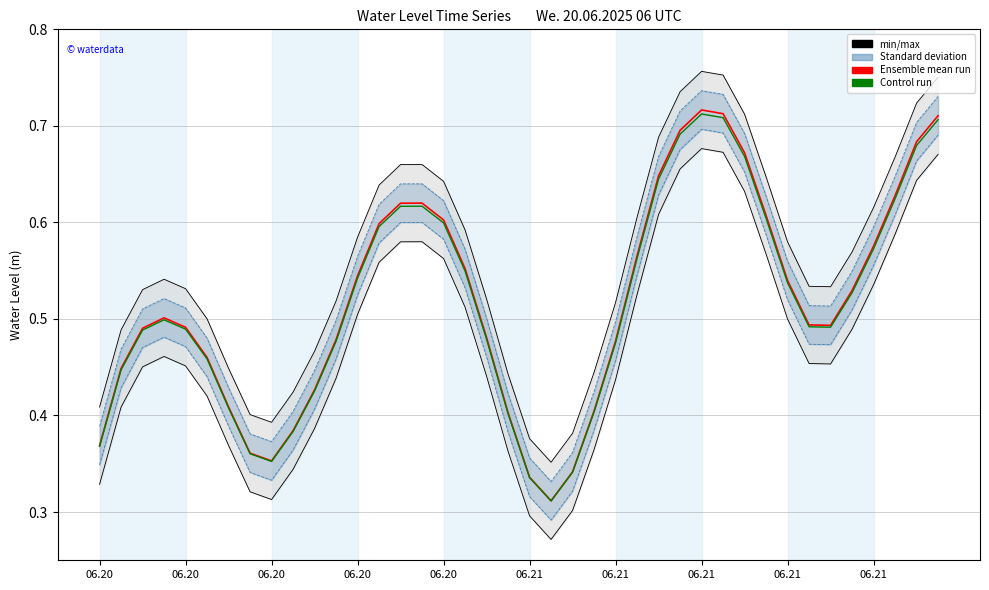

How many interior local valleys does the Control run series have?

3